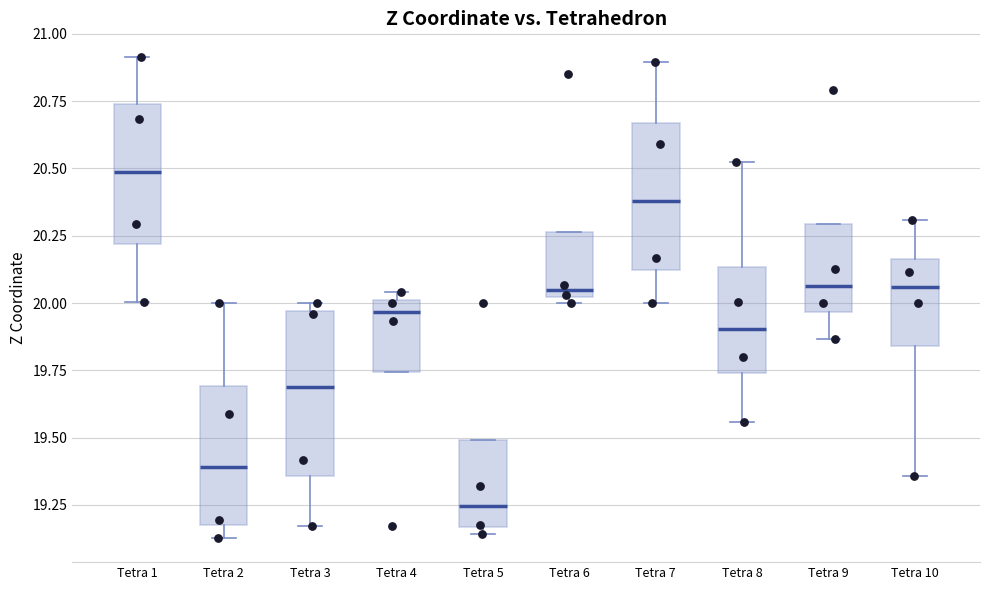

Which box is the tallest, from its lower edge to its upper edge?

Tetra 3